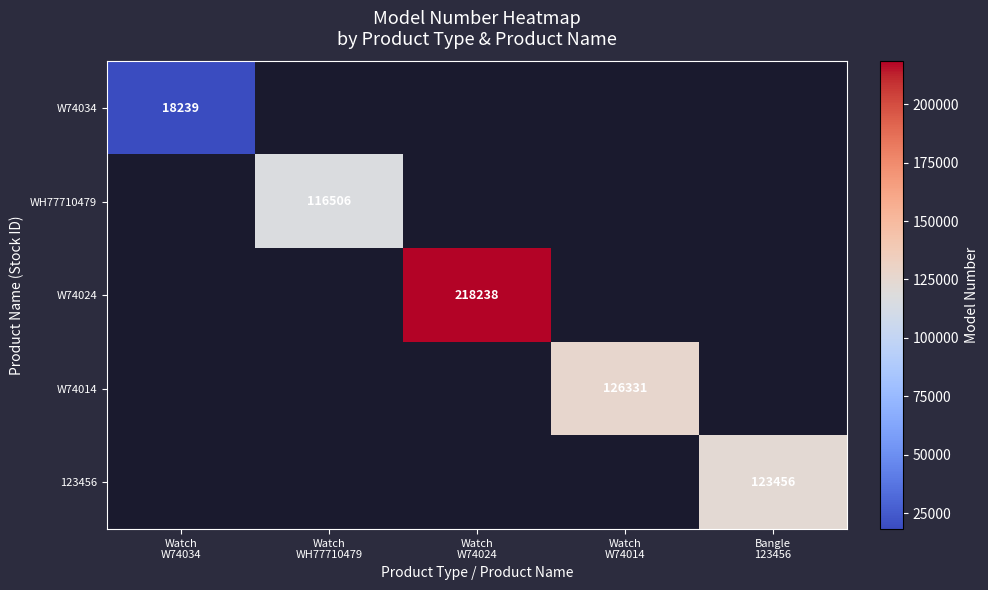

Between Watch
W74034 and Watch
W74024, which is larger?

Watch
W74024